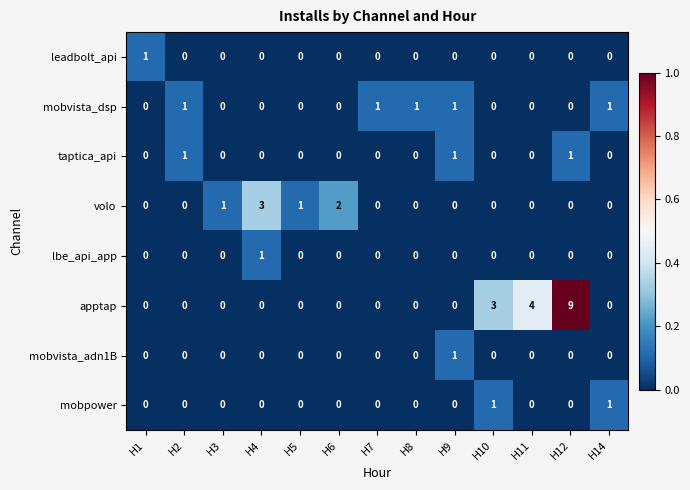

What is the greatest value displayed?

9